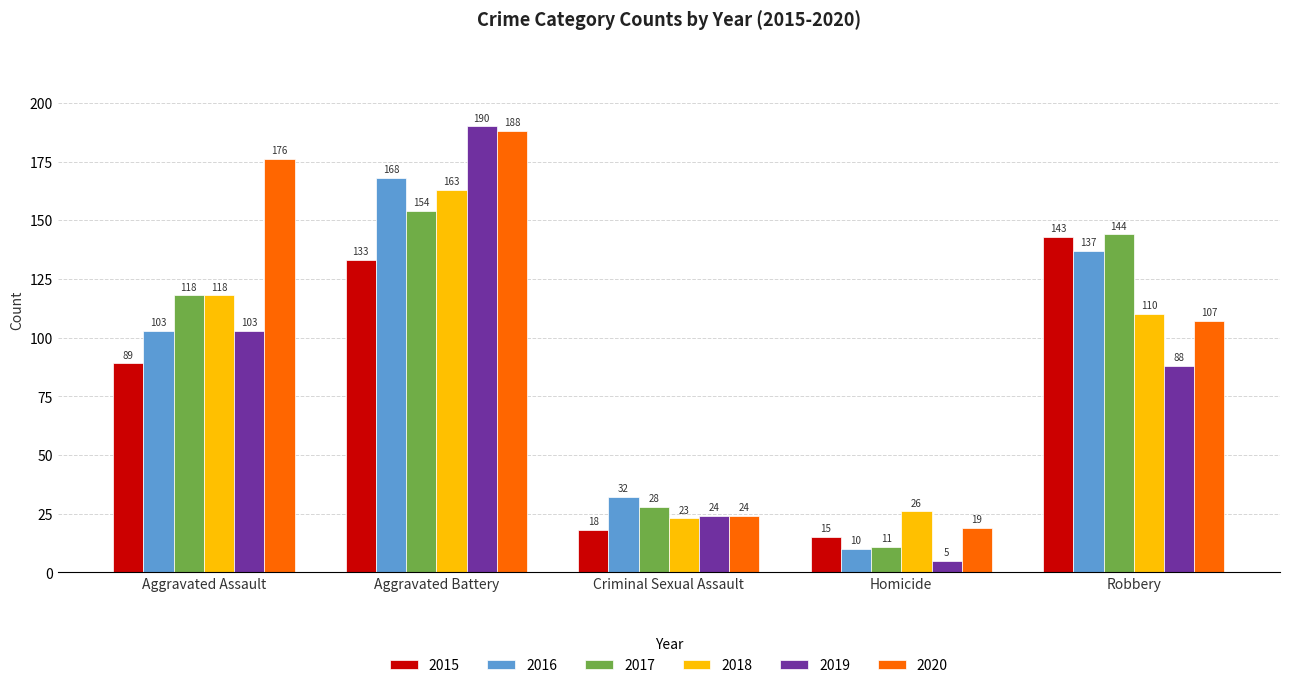

Are the bars horizontal?

No